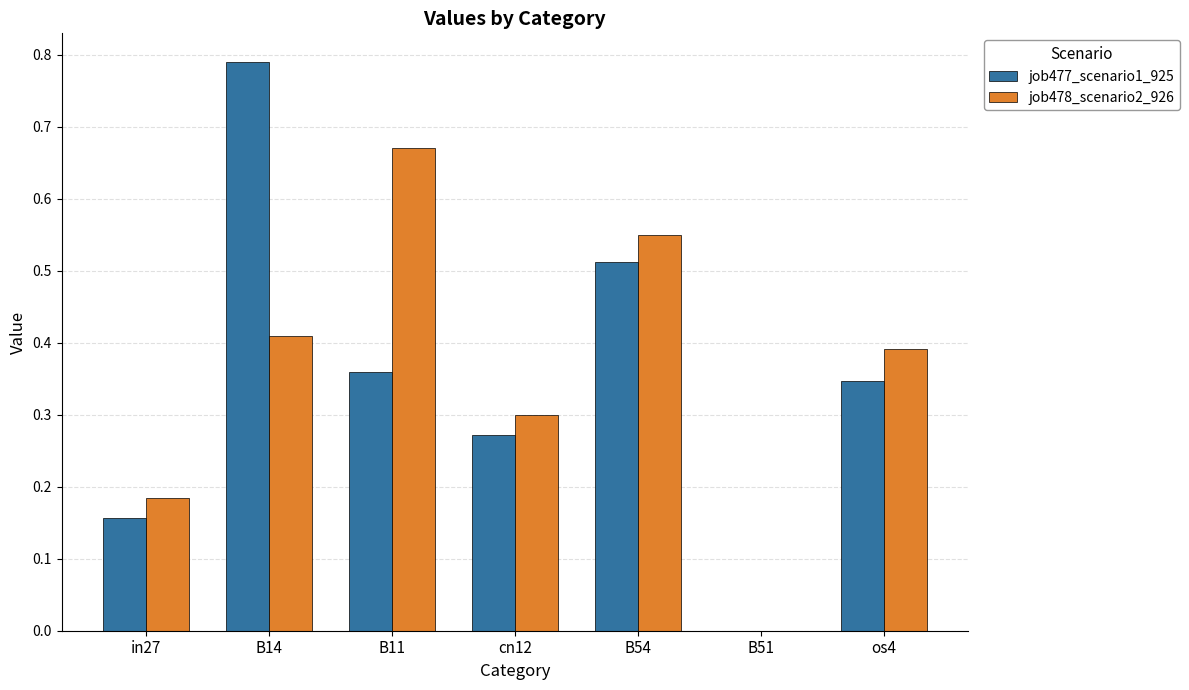

At which label does job477_scenario1_925 reach its peak?

B14